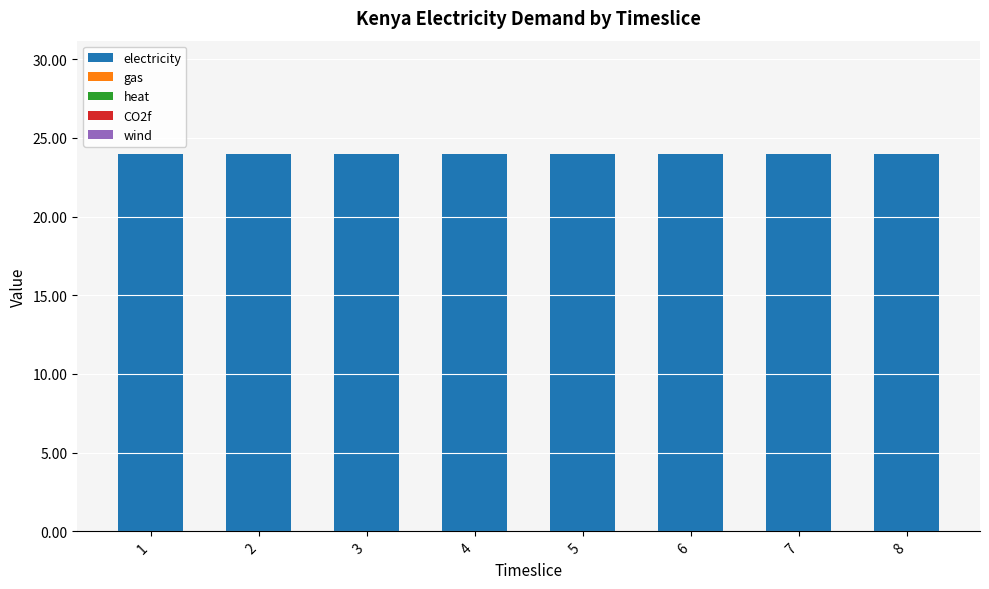

What are all the series names shown in the legend?

electricity, gas, heat, CO2f, wind